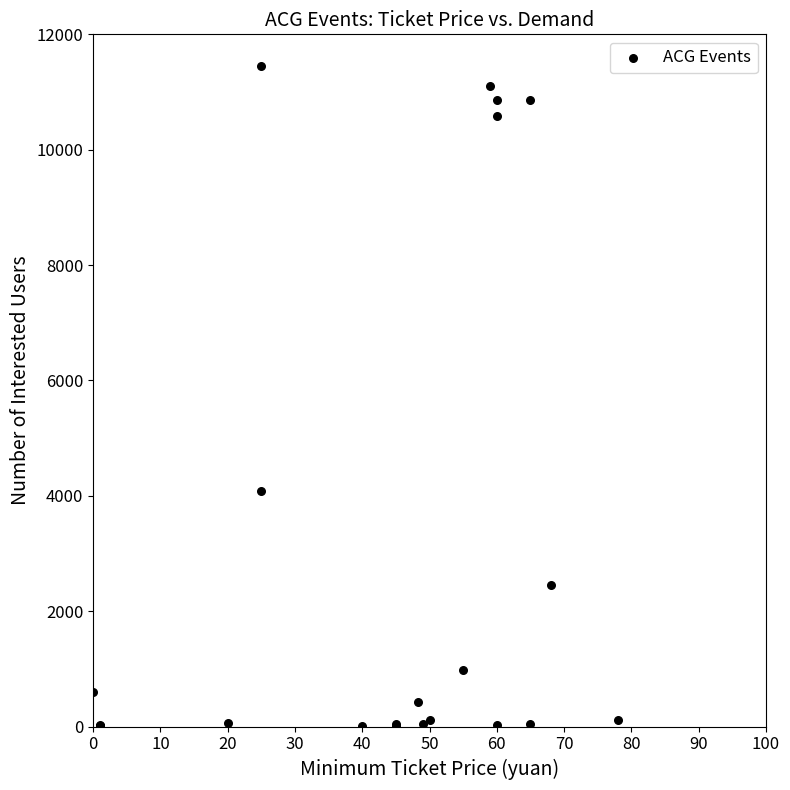

What Y value in the scatter plot is closest to 5727?

4088